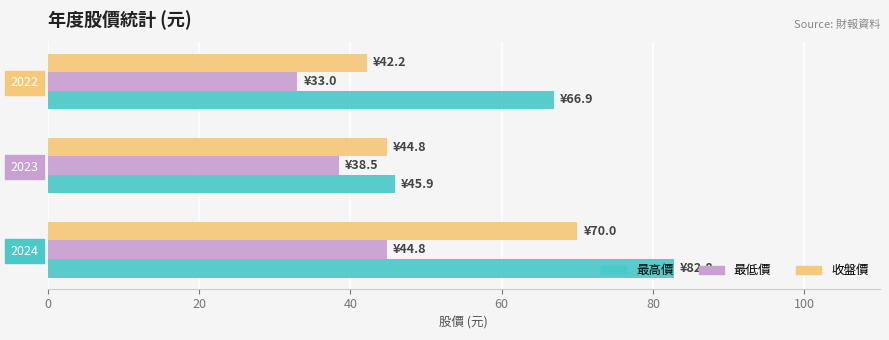

What is the difference between the maximum and minimum values in the 最低價 series?

11.8